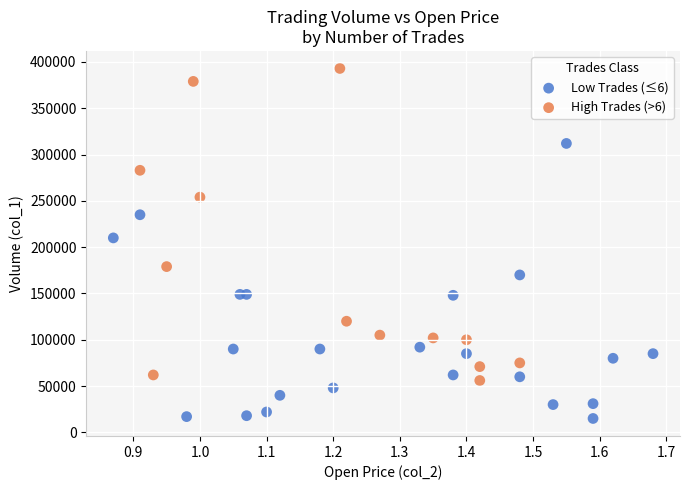

Which series has the largest Y range (max minus min)?

High Trades (>6)